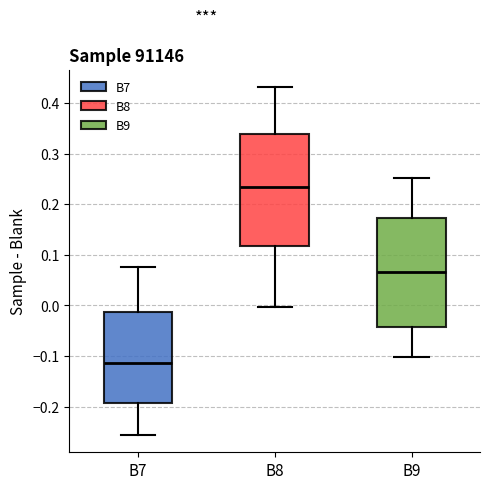

Which box has the lowest median line?

B7